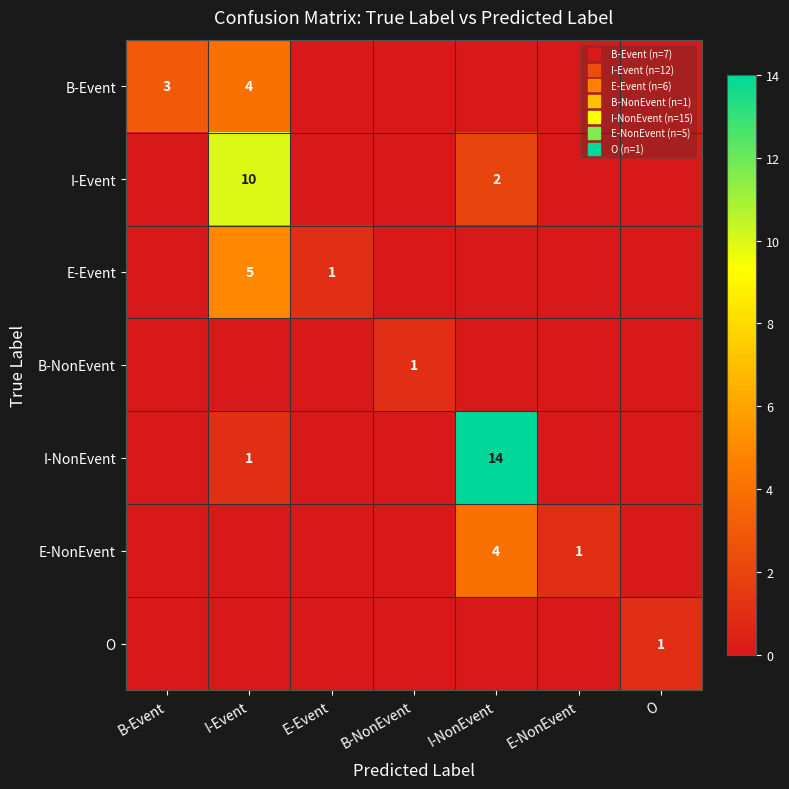

What is the total value across all series at I-NonEvent?

20